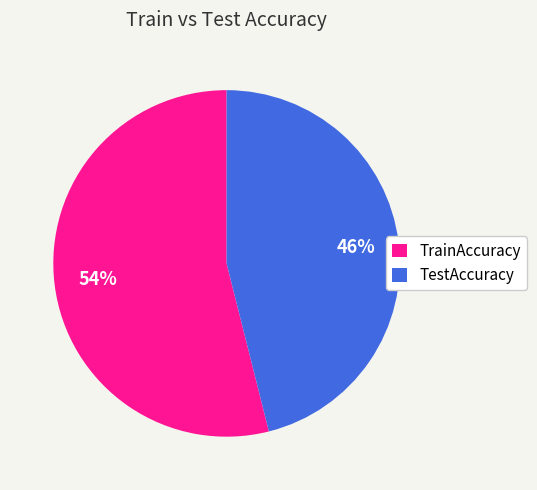

What is the smallest slice in the pie chart?

TestAccuracy